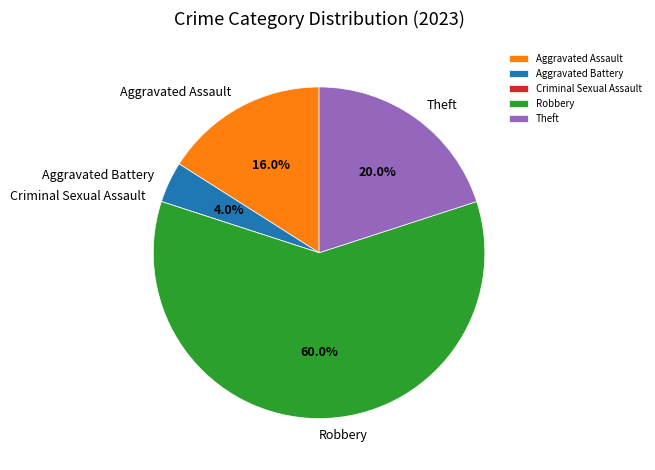

Which has a higher value, Robbery or Aggravated Battery?

Robbery